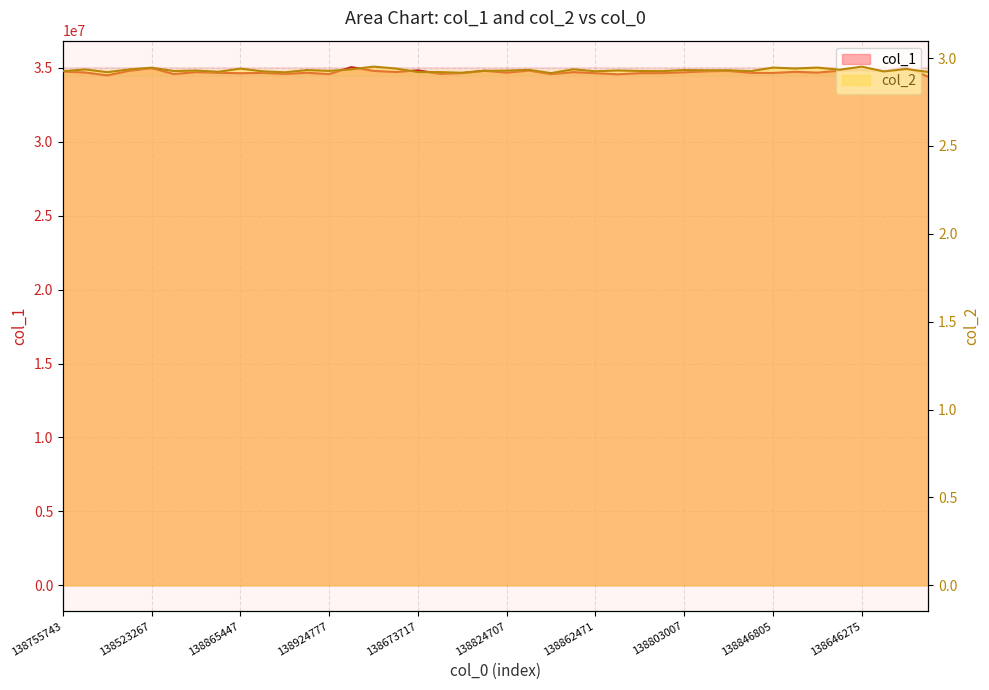

What is the difference between the maximum and minimum values in the col_1 series?

654436.0